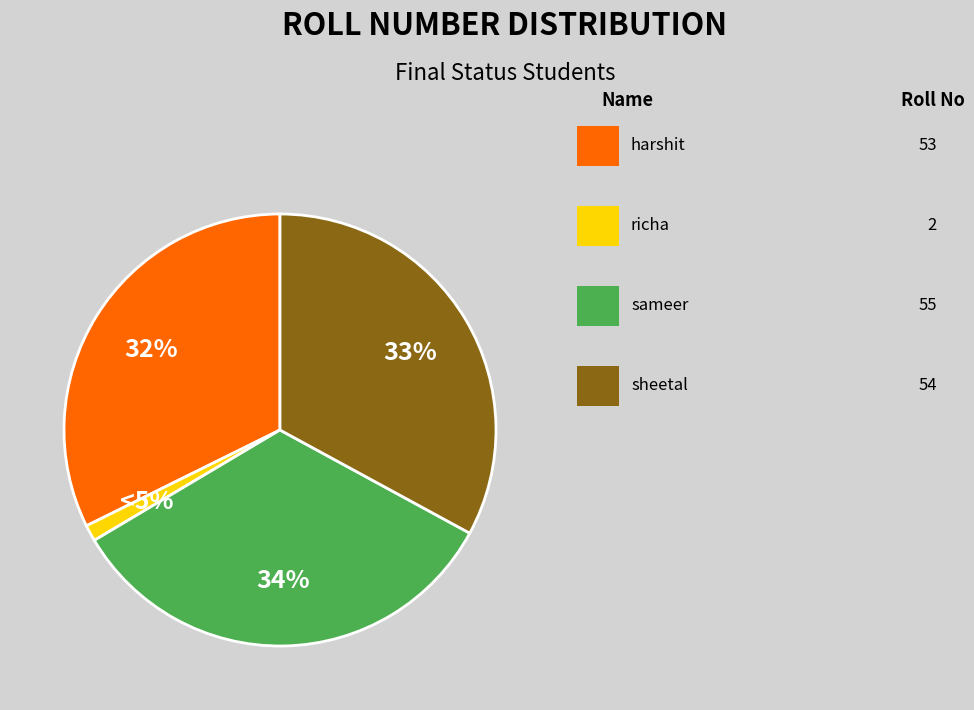

What is the smallest slice in the pie chart?

richa